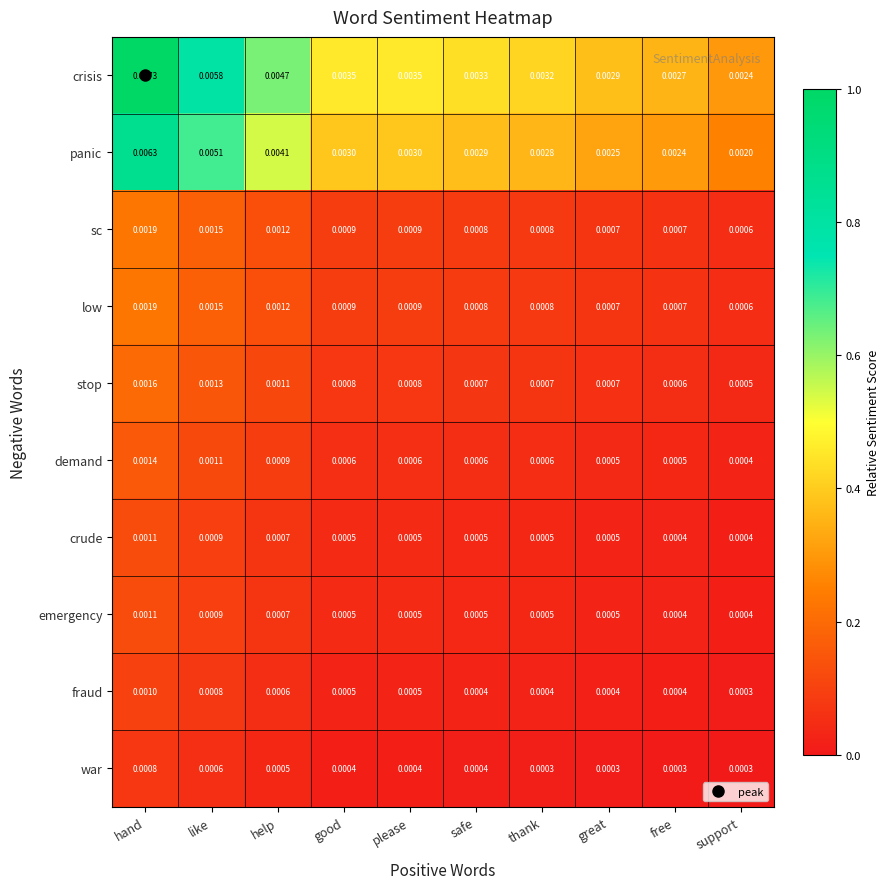

Which category has the highest value in the emergency series?

hand